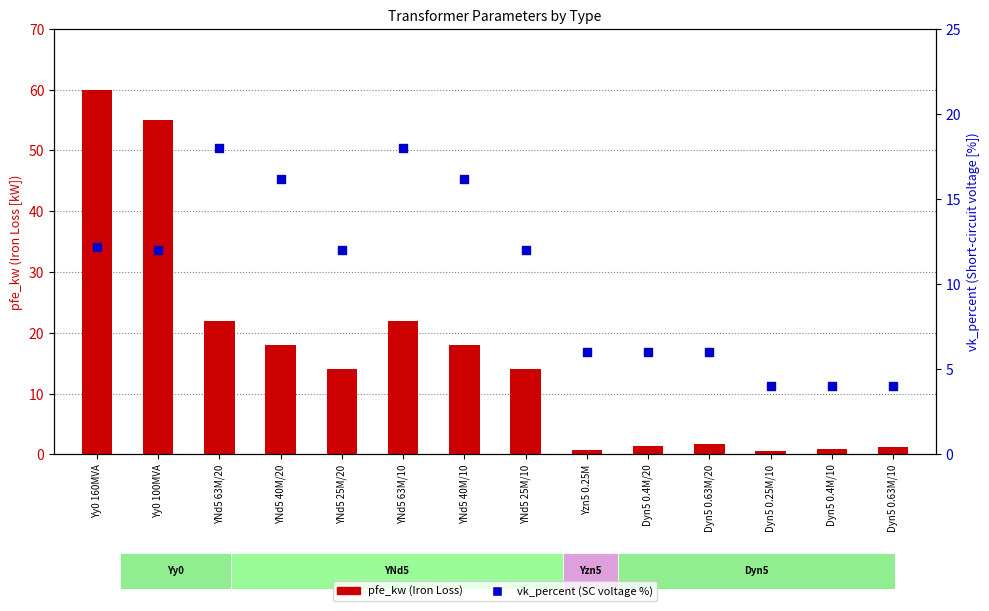

Which series has the largest Y range (max minus min)?

pfe_kw